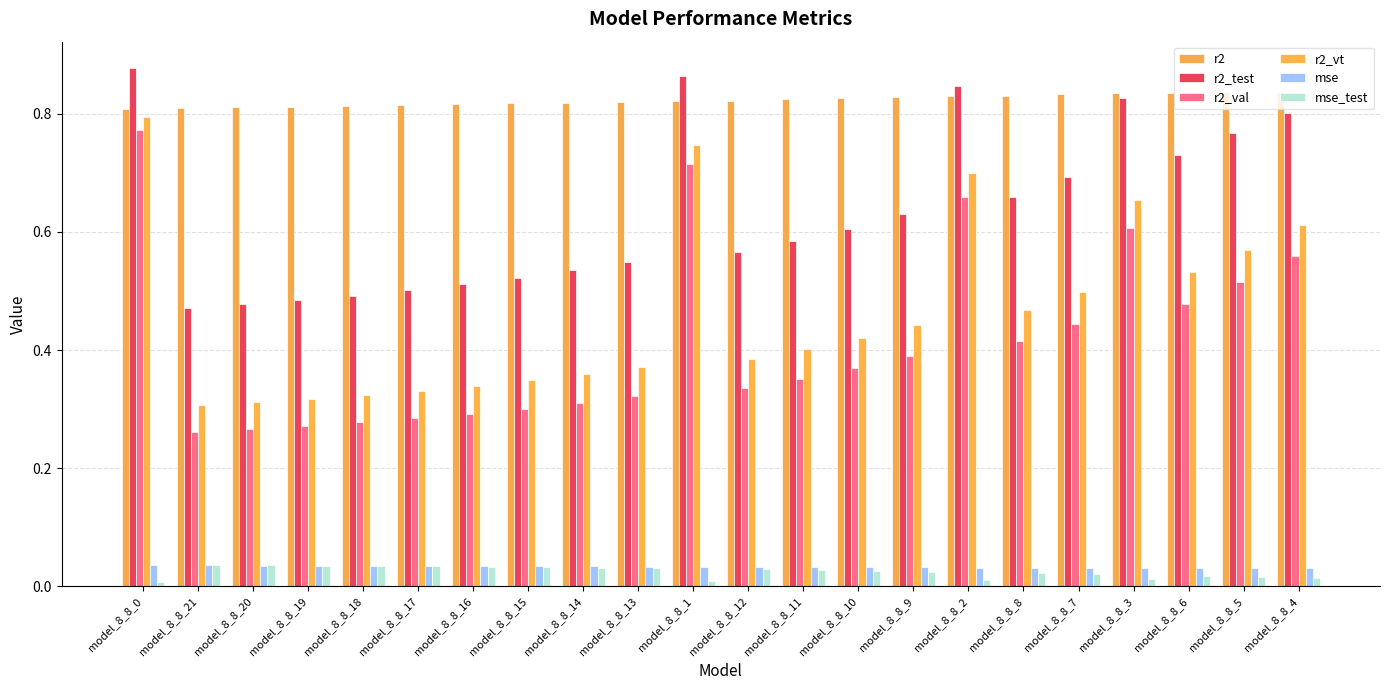

Does the chart contain stacked bars?

No